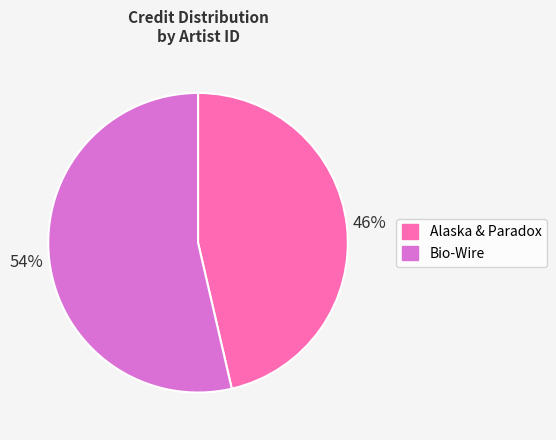

Is there a majority slice in this chart?

Yes